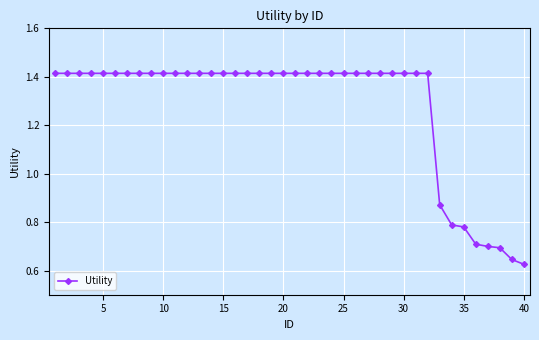

Count the values in the range 1 to 2.

32